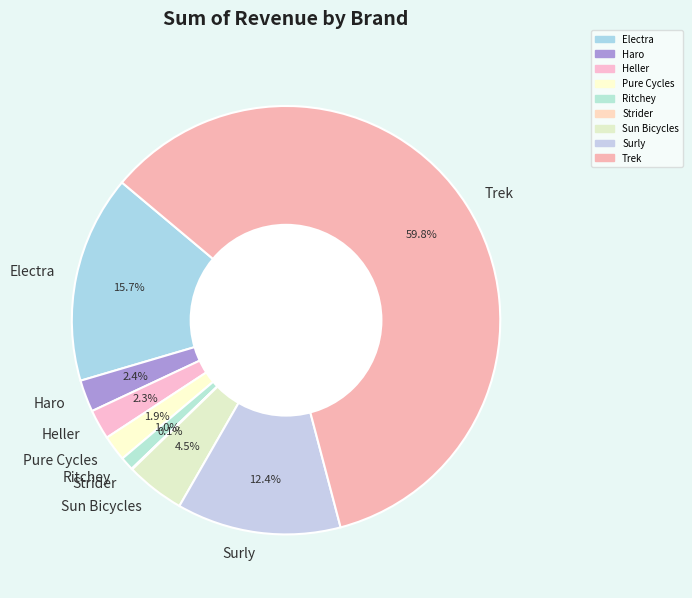

What is the ratio of the value at Heller to the value at Pure Cycles?

1.2